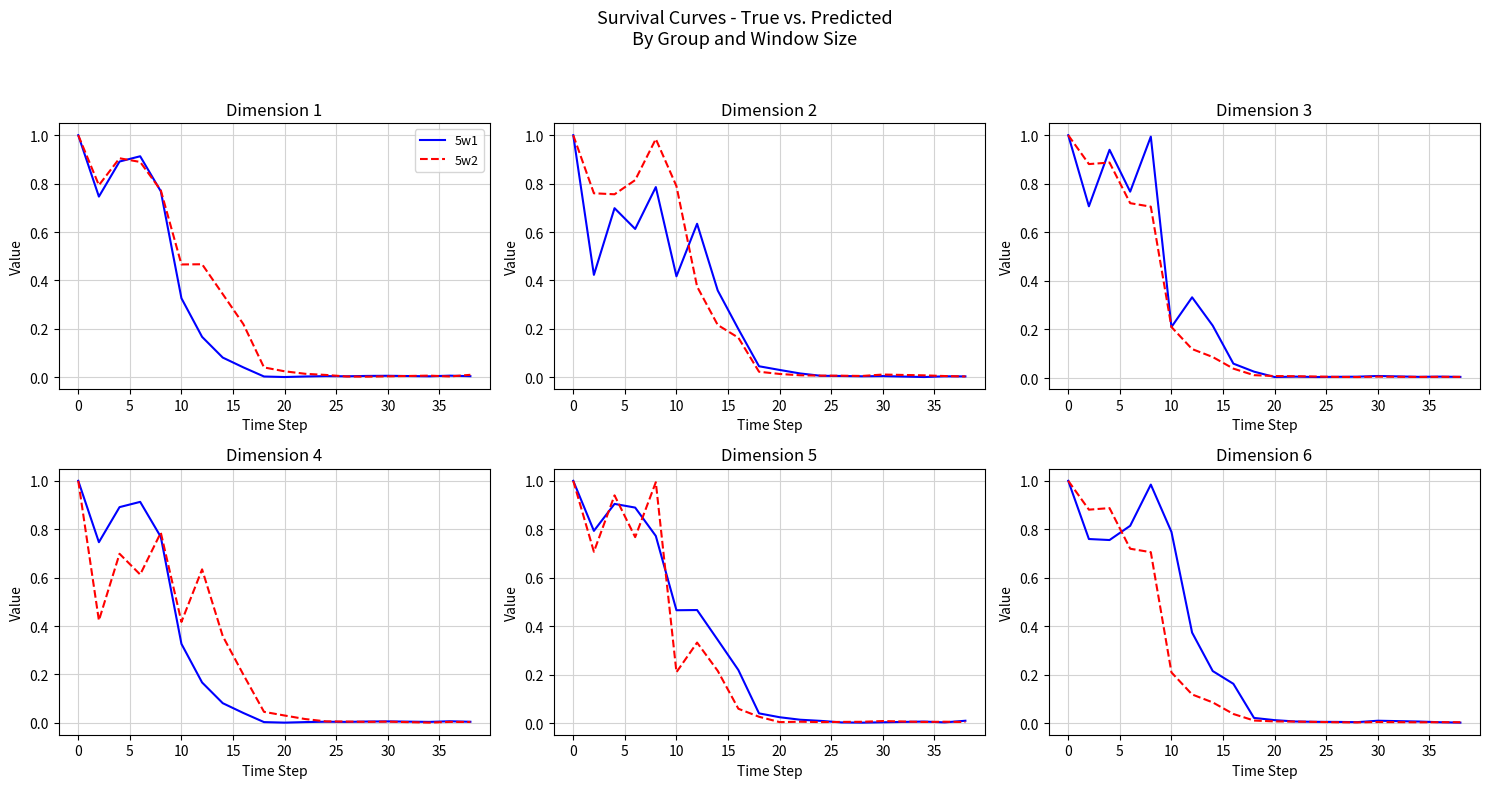

True or false: 5w4 has more than 1 points higher than both neighbors.

True